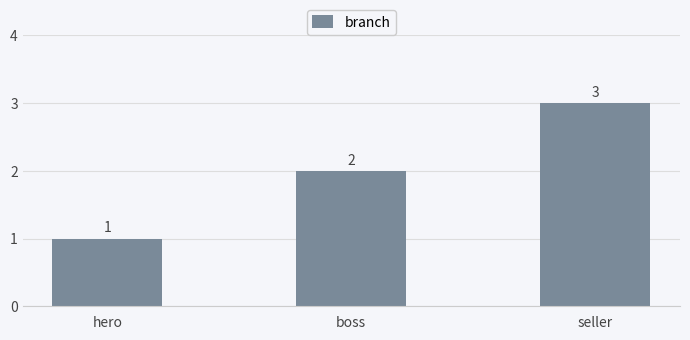

Reading left to right, extract all data points from this chart.

1	2	3